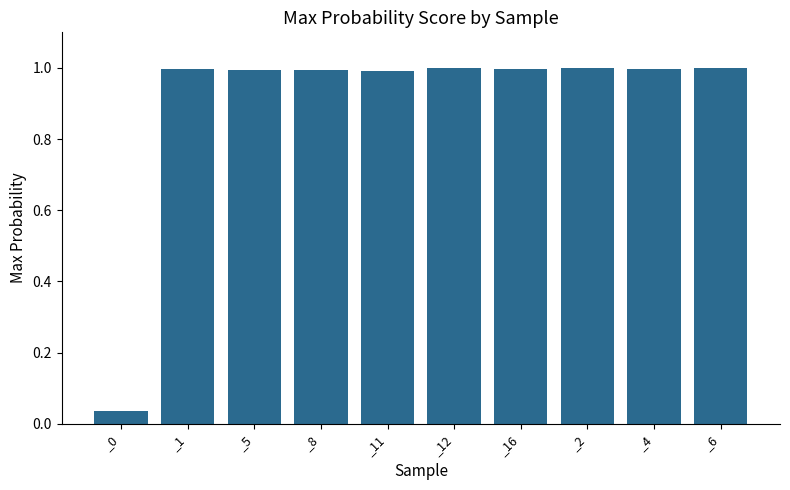

Between _0 and _12, which is larger?

_12